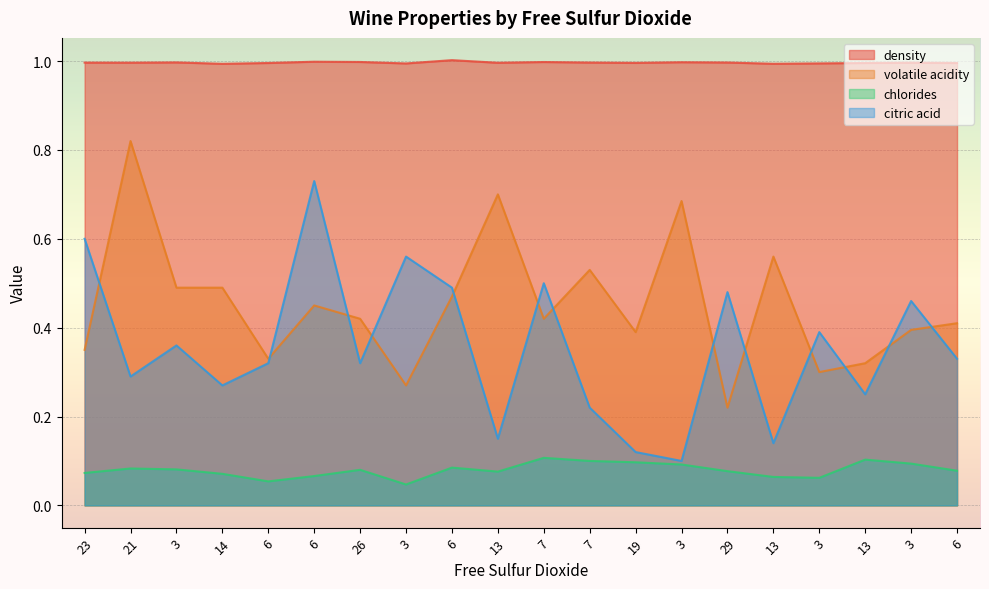

Which category has the lowest value in the chlorides series?

3